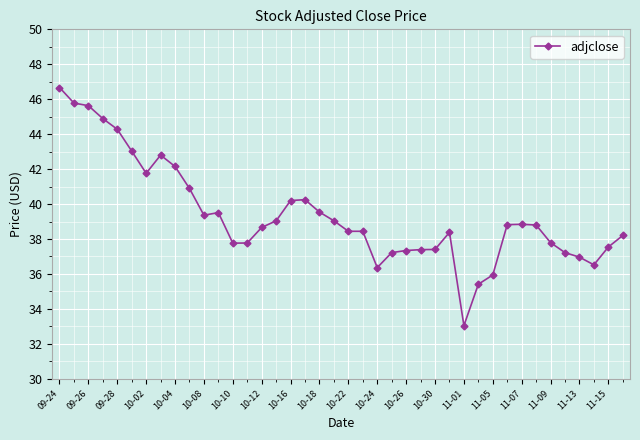

What is the value of the 22nd point from the left?

38.4